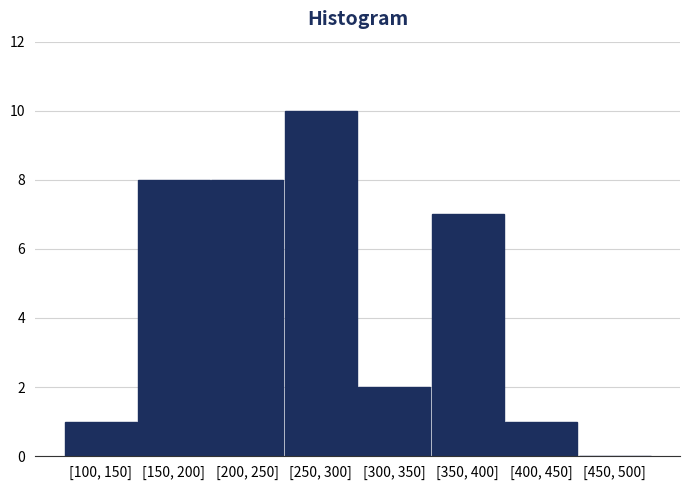

Reading left to right, extract all data points from this chart.

[100, 150]=1	[150, 200]=8	[200, 250]=8	[250, 300]=10	[300, 350]=2	[350, 400]=7	[400, 450]=1	[450, 500]=0